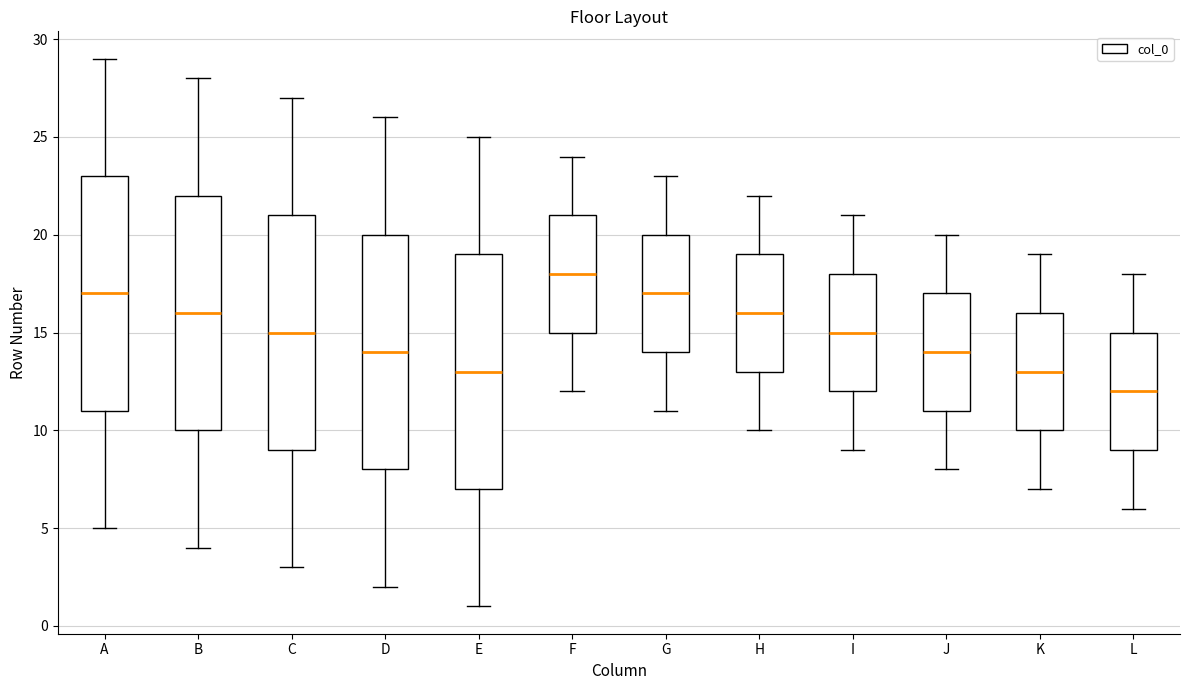

Reading left to right, transcribe this box plot: for each box, give where its median line is, the range the box spans, and where its two whiskers end, as read against the y-axis. The values are not printed on the chart, so give them approximately, as read against the axis.

A: median 17, box 11 to 23, whiskers 5 to 29
B: median 16, box 10 to 22, whiskers 4 to 28
C: median 15, box 9 to 21, whiskers 3 to 27
D: median 14, box 8 to 20, whiskers 2 to 26
E: median 13, box 7 to 19, whiskers 1 to 25
F: median 18, box 15 to 21, whiskers 12 to 24
G: median 17, box 14 to 20, whiskers 11 to 23
H: median 16, box 13 to 19, whiskers 10 to 22
I: median 15, box 12 to 18, whiskers 9 to 21
J: median 14, box 11 to 17, whiskers 8 to 20
K: median 13, box 10 to 16, whiskers 7 to 19
L: median 12, box 9 to 15, whiskers 6 to 18